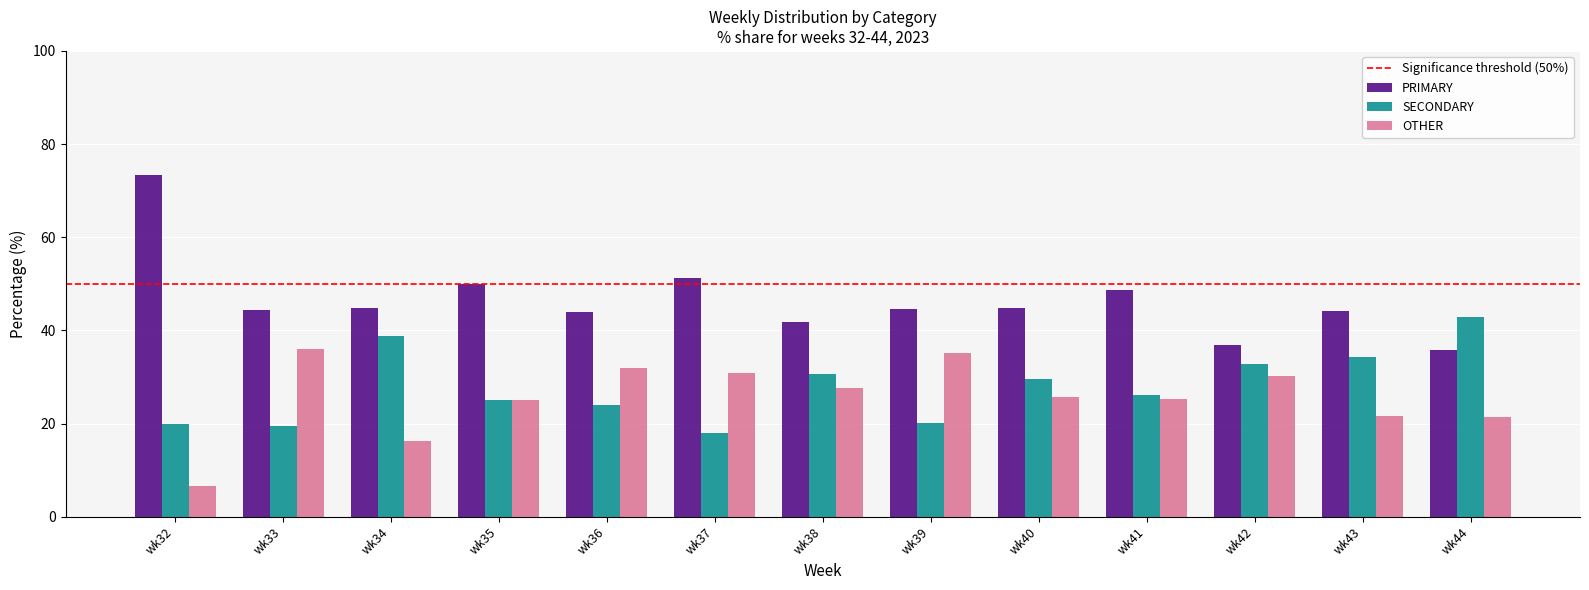

How many series are shown in this chart?

3